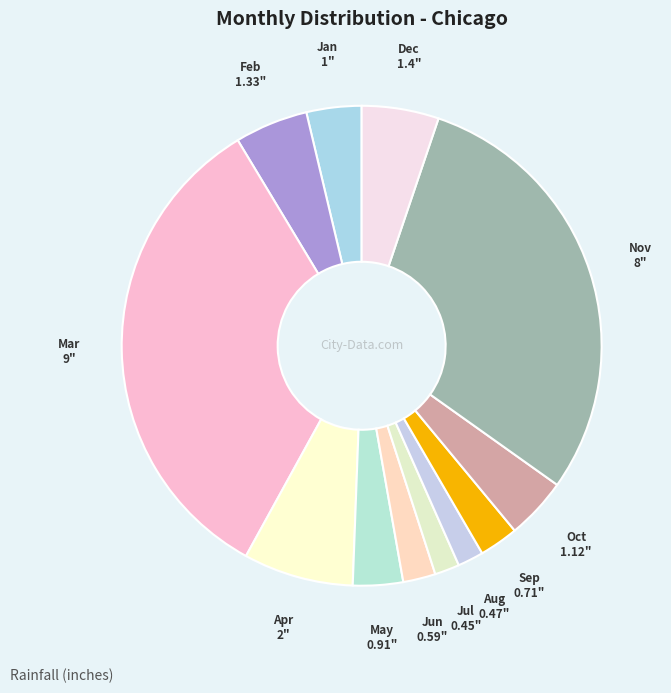

How many slices are in this pie chart?

12